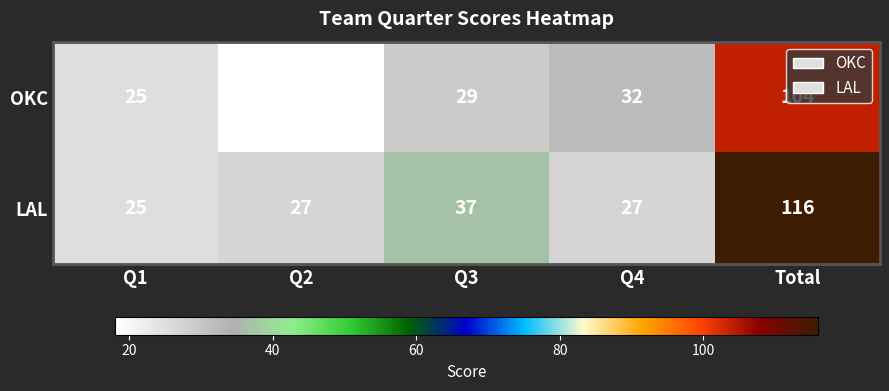

Read the LAL value at Q4, to the nearest 10.

30